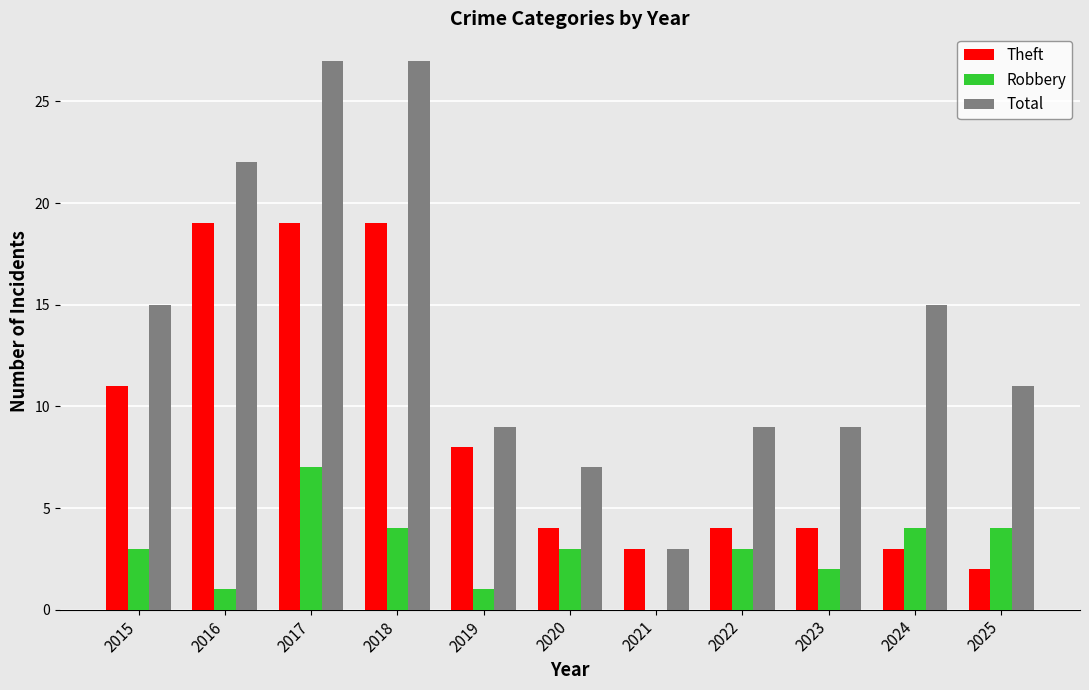

At which label does Robbery reach its peak?

2017